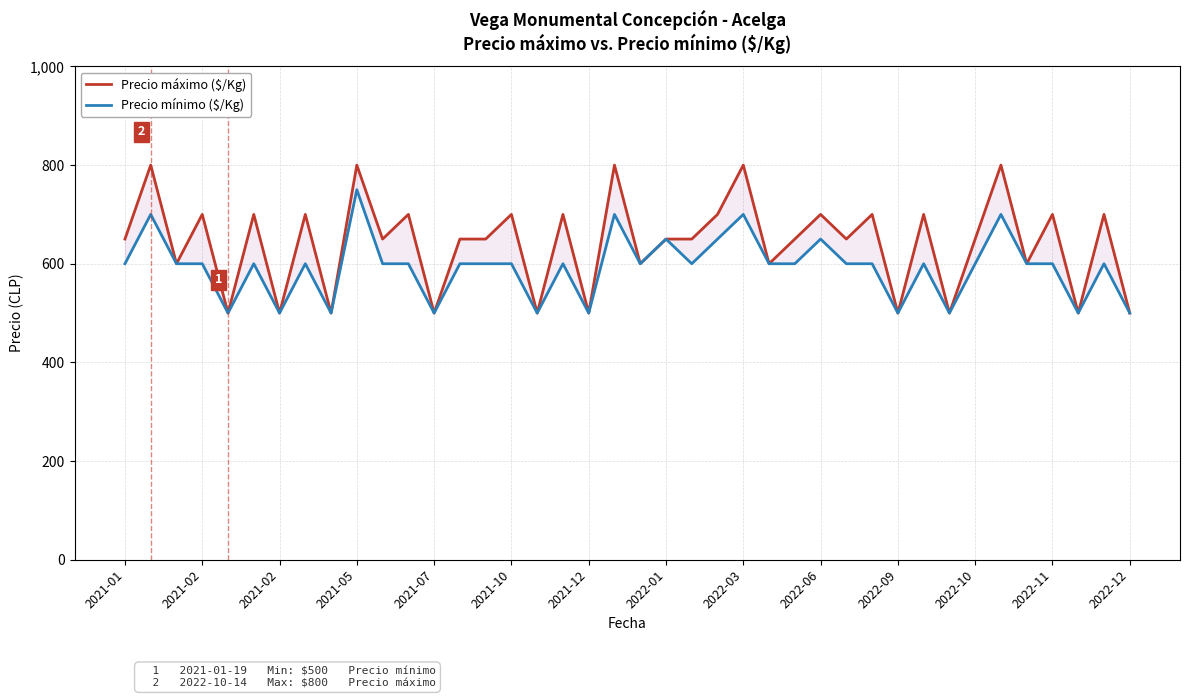

True or false: Precio mínimo ($/Kg) has a value of 600 at 22.

True